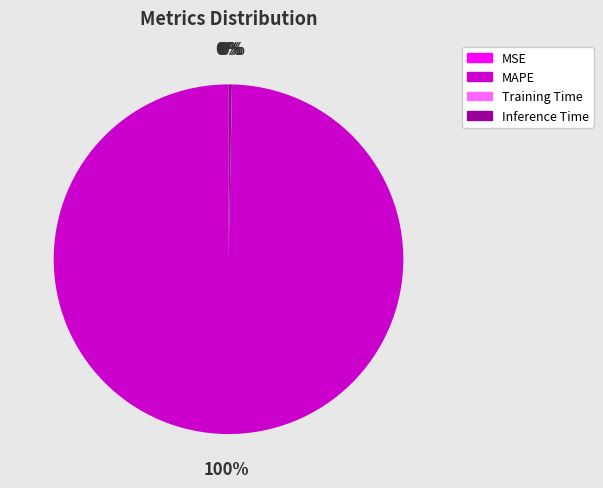

To the nearest percent, what is the average slice percentage?

25%